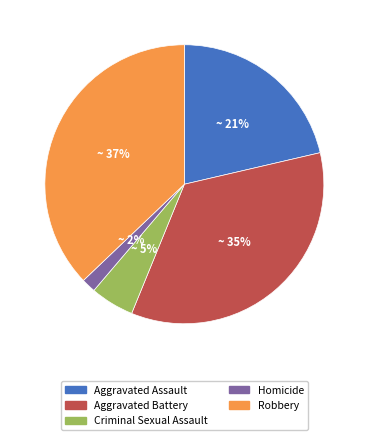

Count the number of slices in the pie.

5